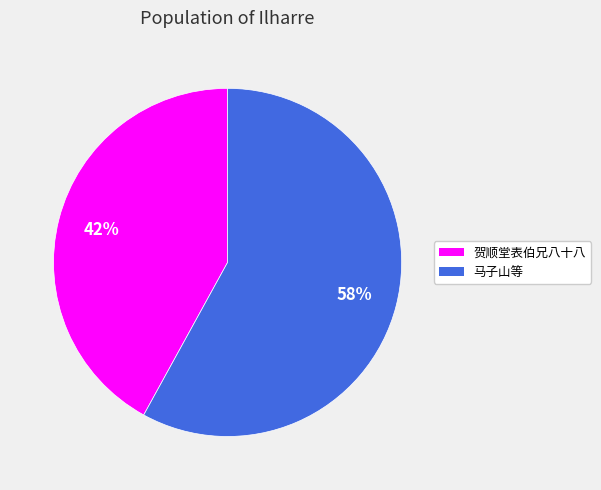

What is the smallest slice in the pie chart?

贺顺堂表伯兄八十八